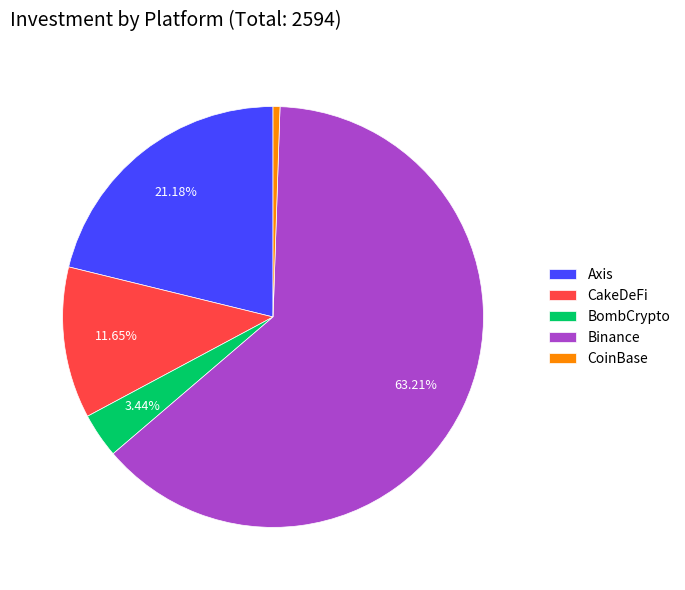

Is the sum of Binance and CoinBase greater than half?

Yes